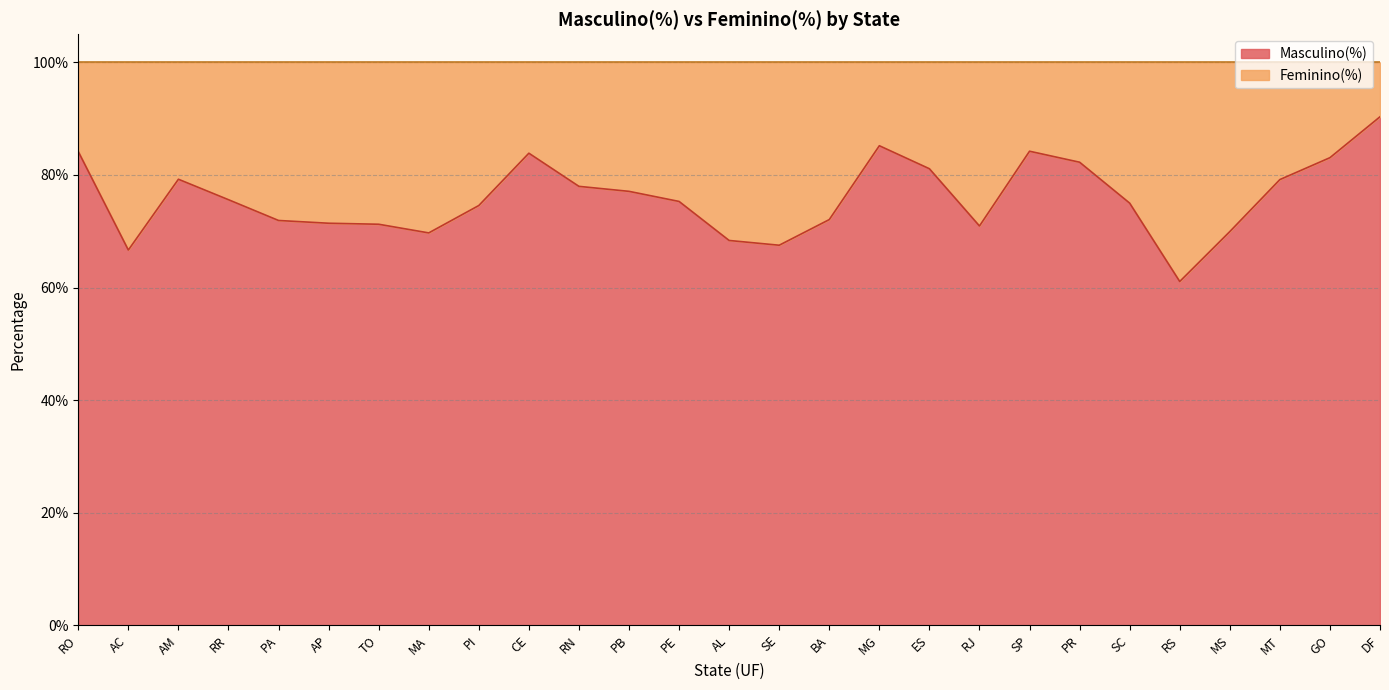

What is the label of the 24th point from the right?

RR